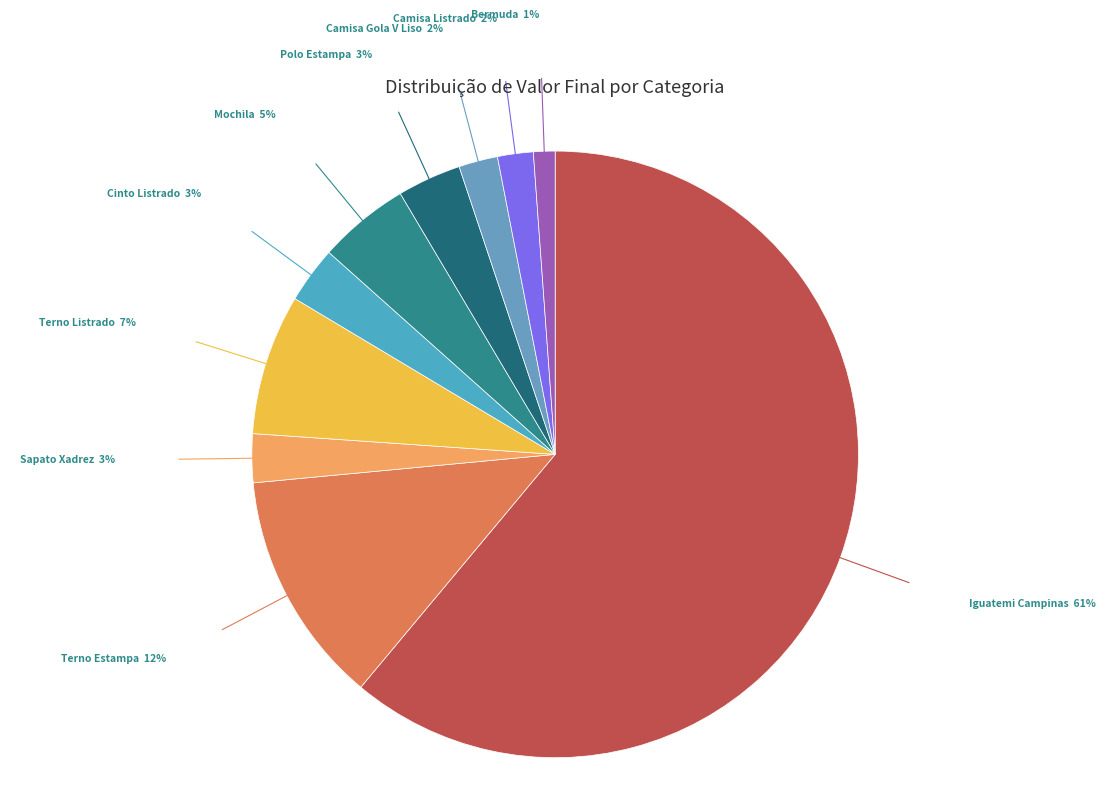

Is it true that Bermuda is 11% of the pie?

False